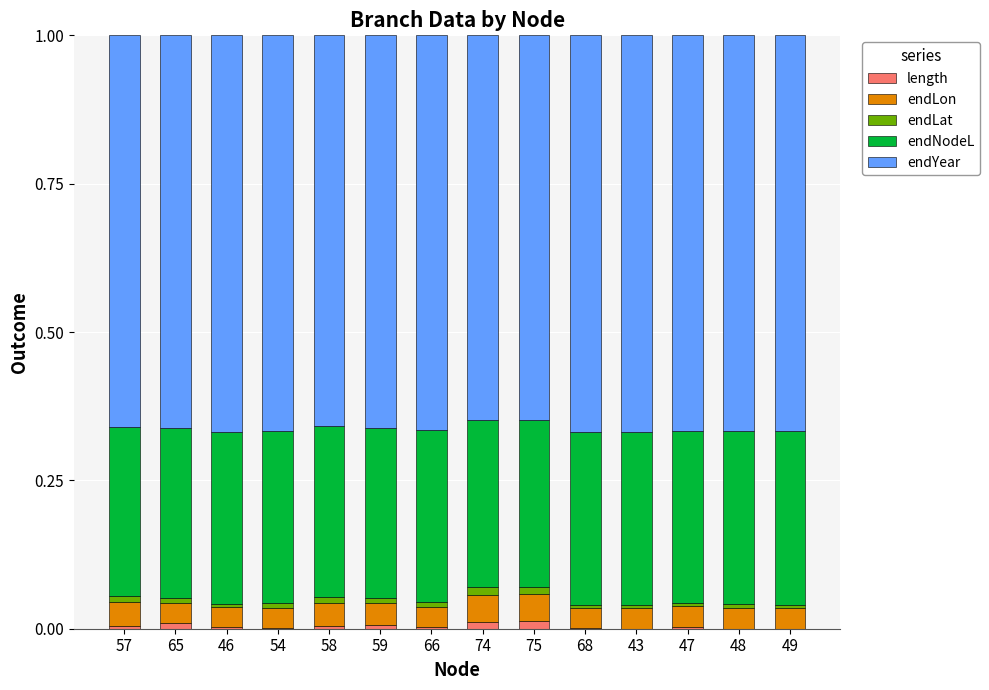

True or false: length has a value of 0.0 at 47.

True